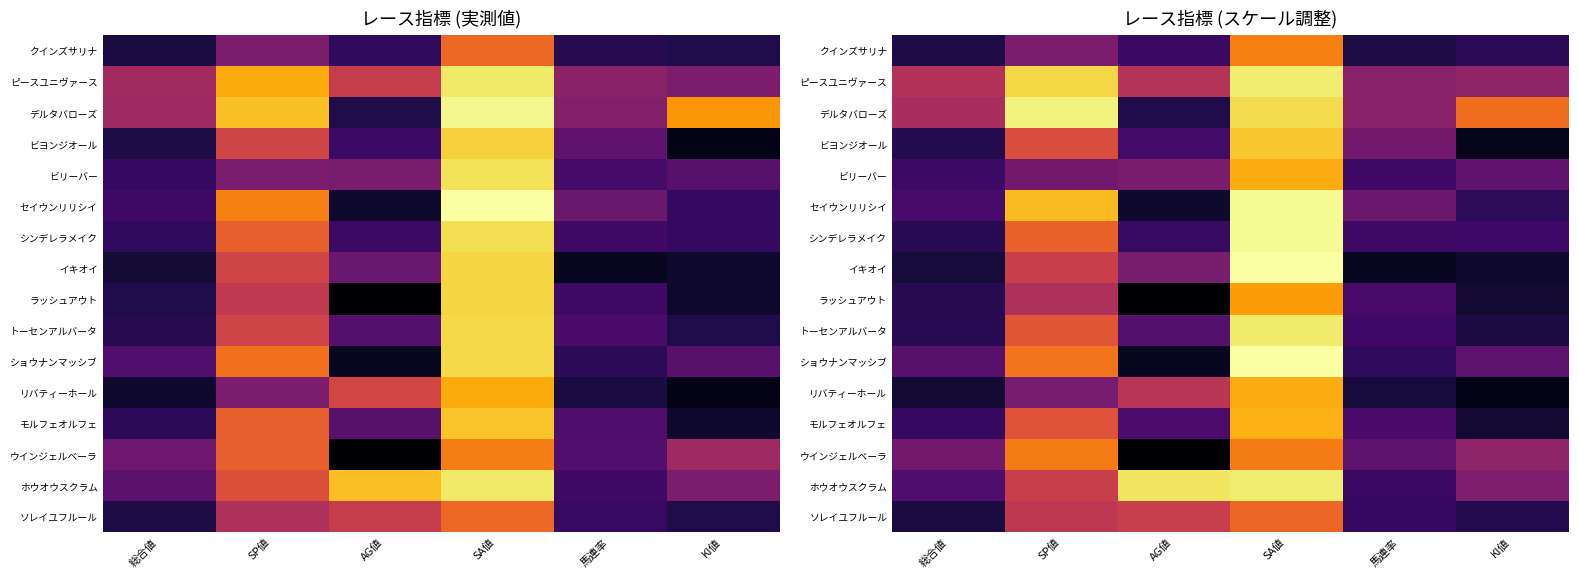

The クインズサリナ series shows 39.3 at SP値. True or false?

True